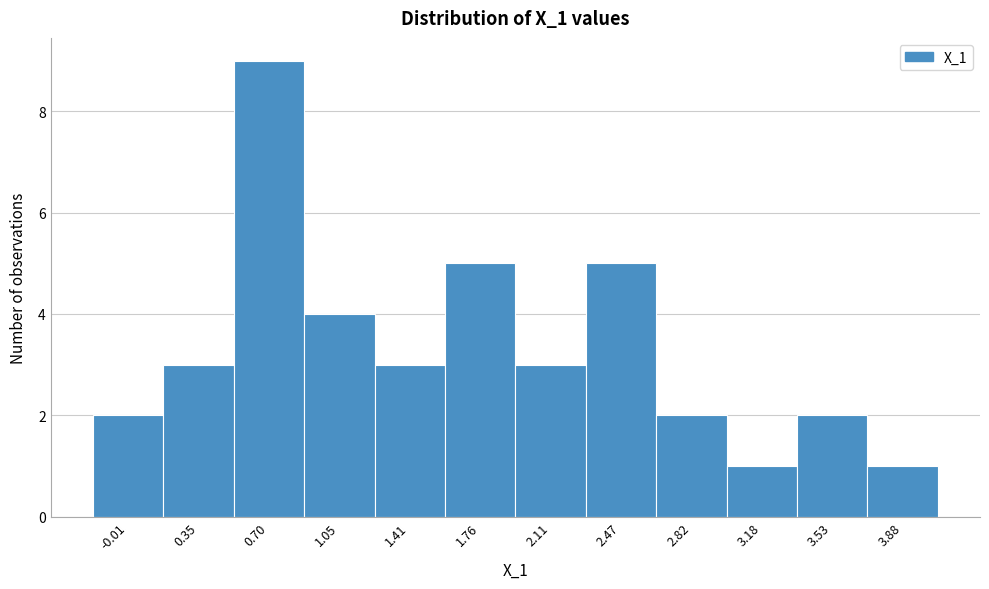

Reading left to right, list every bar in this chart as the range it spans on the x-axis followed by its height. Neither the bar edges nor the heights are printed on the chart, so give them approximately, as read against the axes.

-0.20 to 0.15: 2
0.15 to 0.50: 3
0.50 to 0.90: 9
0.90 to 1.25: 4
1.25 to 1.60: 3
1.60 to 1.95: 5
1.95 to 2.30: 3
2.30 to 2.65: 5
2.65 to 3.00: 2
3.00 to 3.35: 1
3.35 to 3.70: 2
3.70 to 4.05: 1